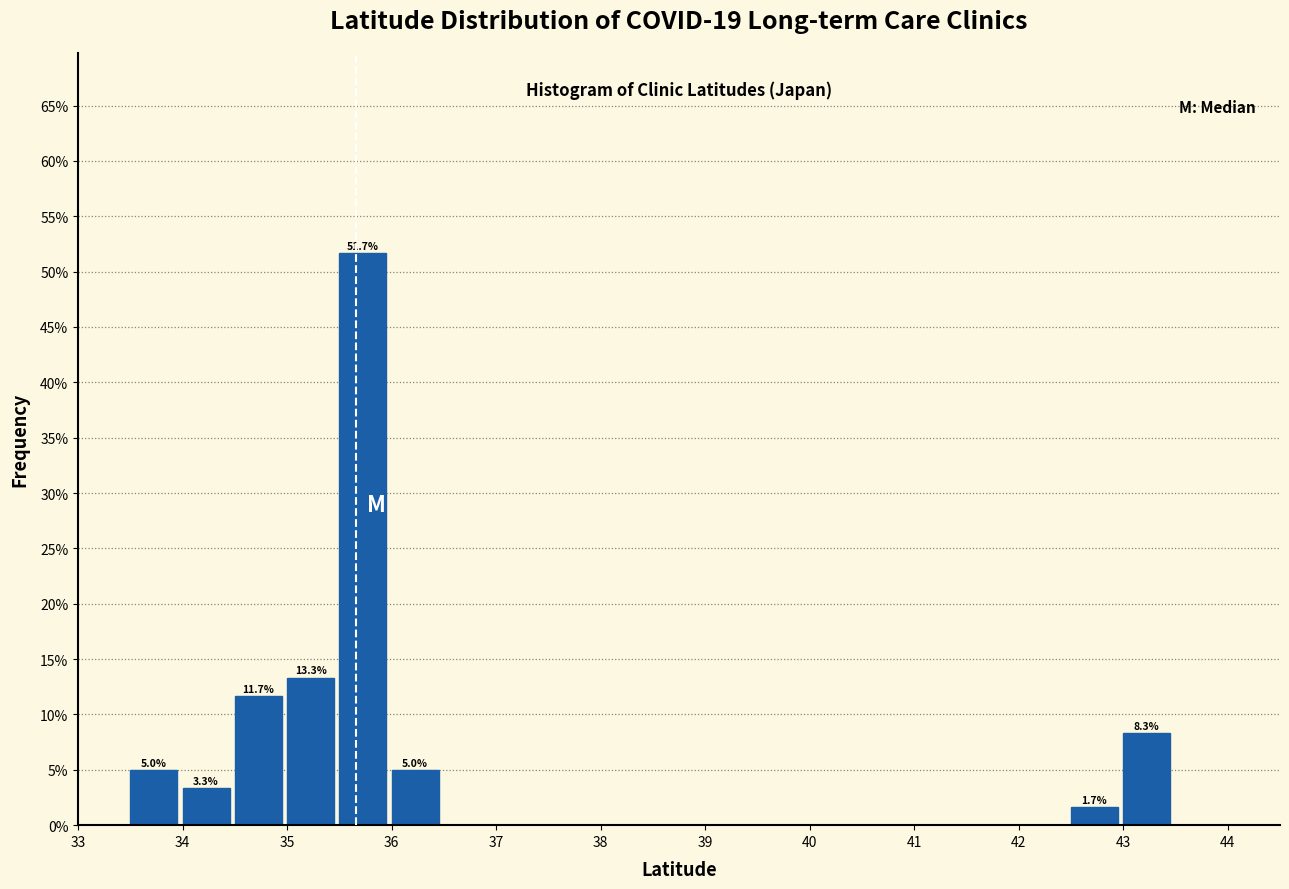

Over which range of the x-axis is the bar tallest?

35.5 to 36.0